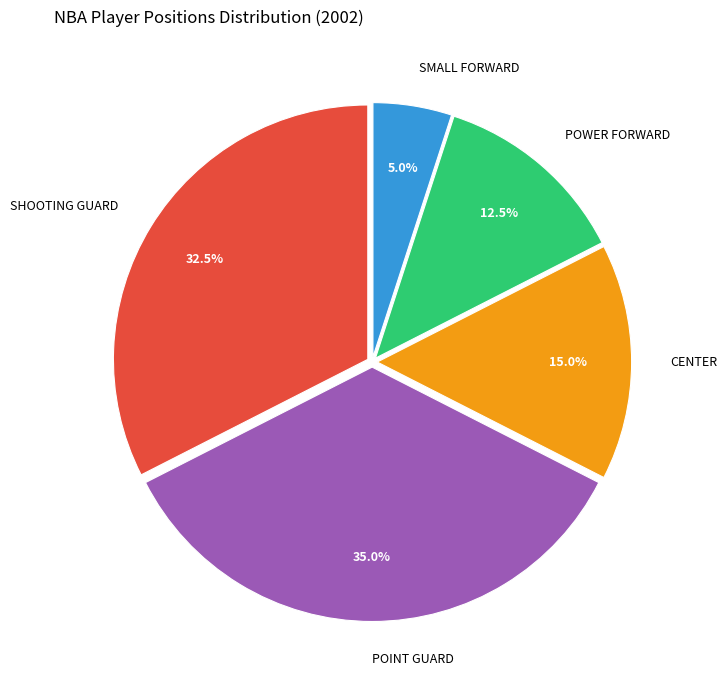

The SHOOTING GUARD slice represents 49% of the pie. True or false?

False